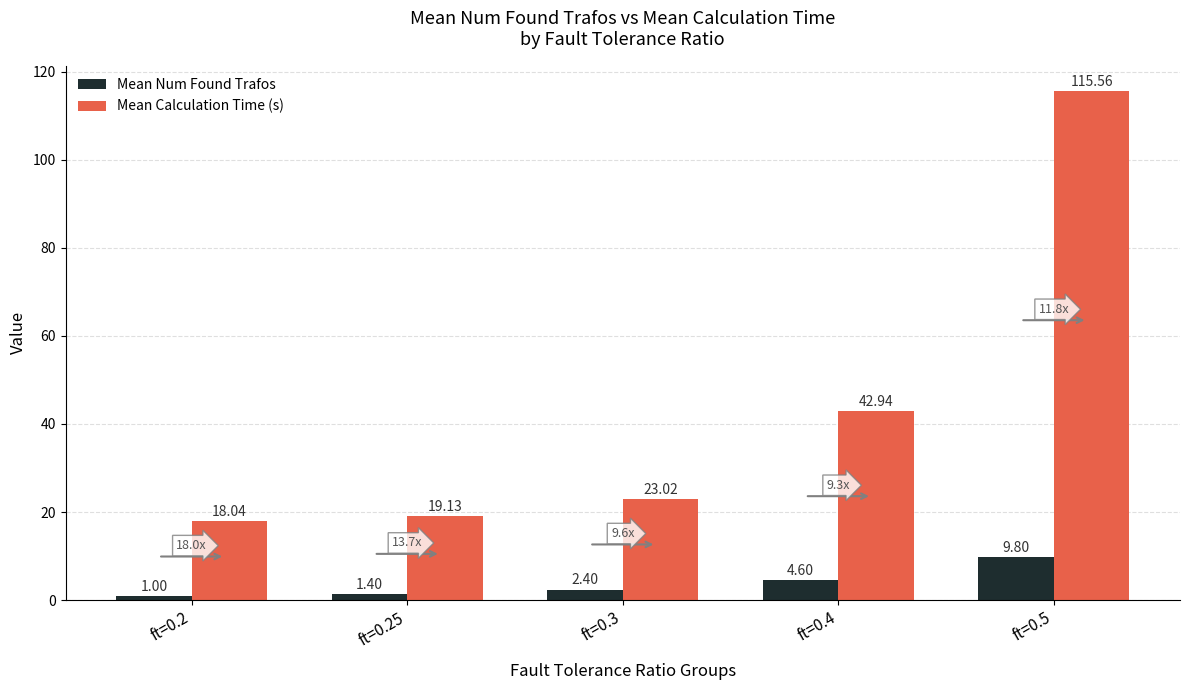

What is the value of the Mean Calculation Time (s) bar at the 3rd from the left?

23.0